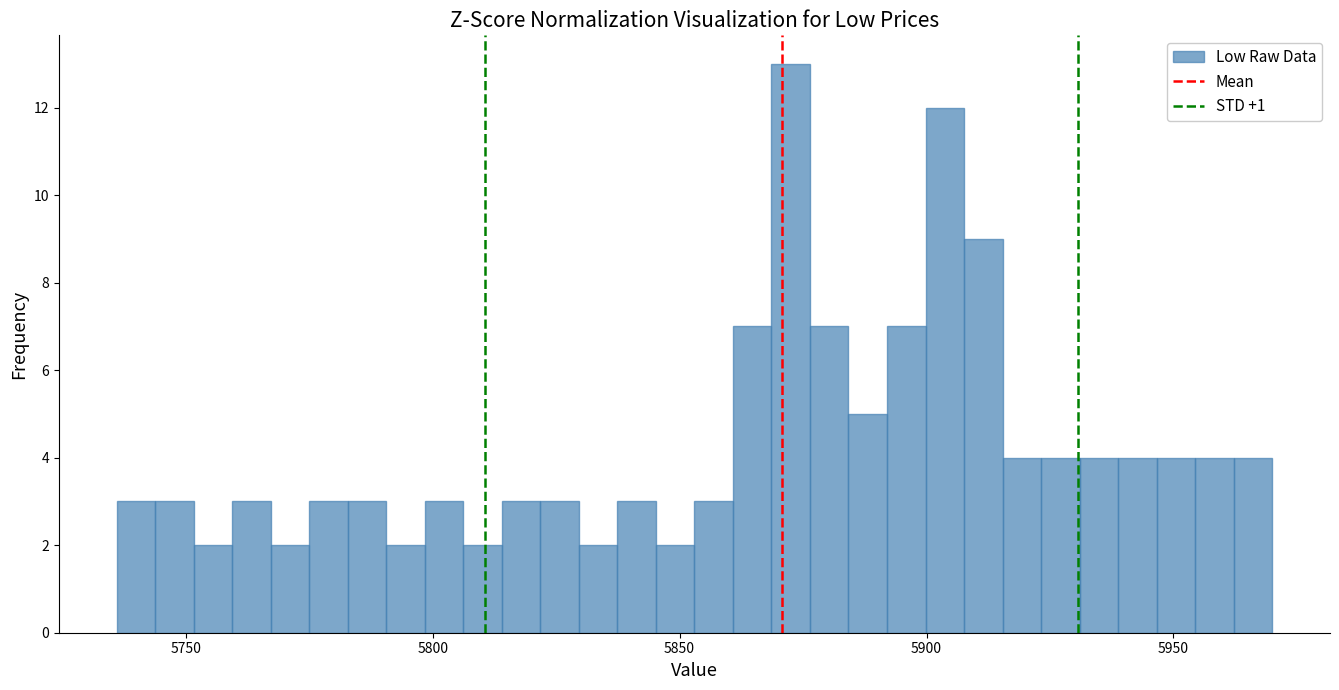

Read against the x-axis, roughly where is the centre of the tallest bar?

5875